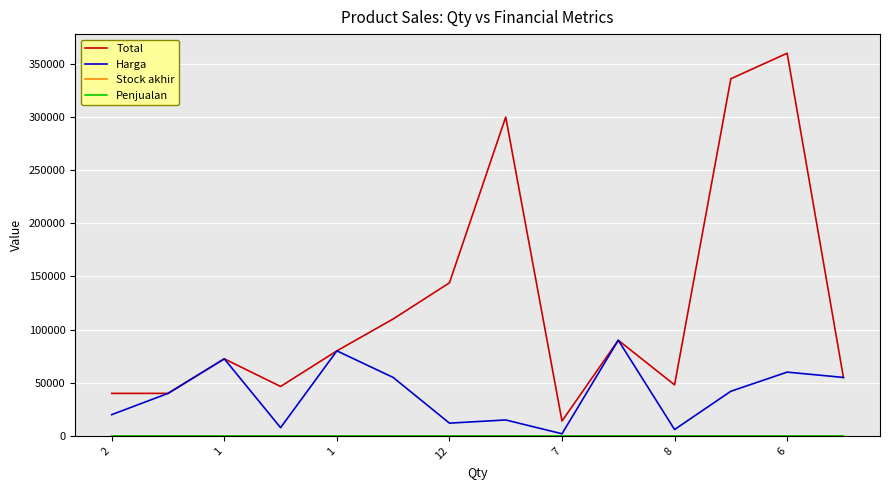

Which series has the largest range (max minus min)?

Total